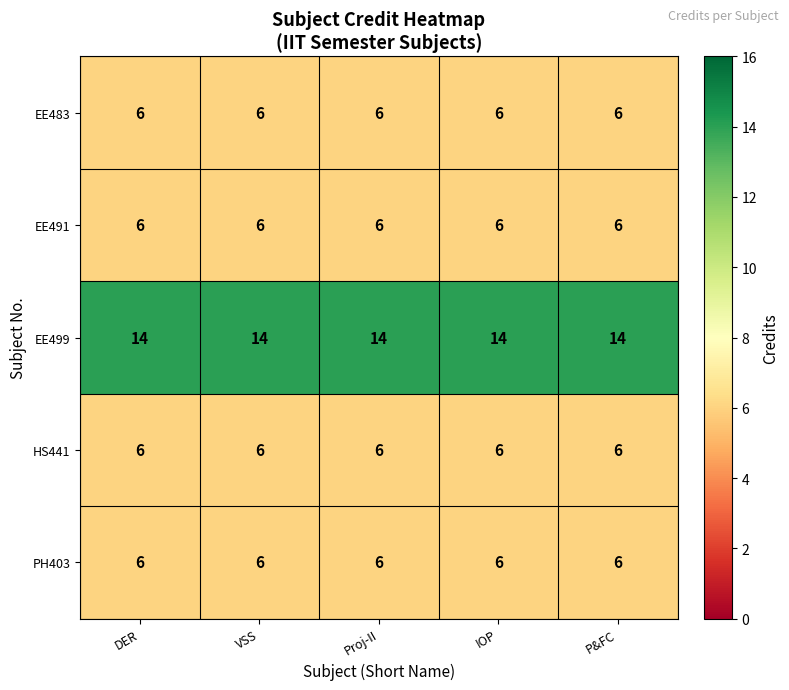

What is the spread (max minus min) of values at VSS?

8